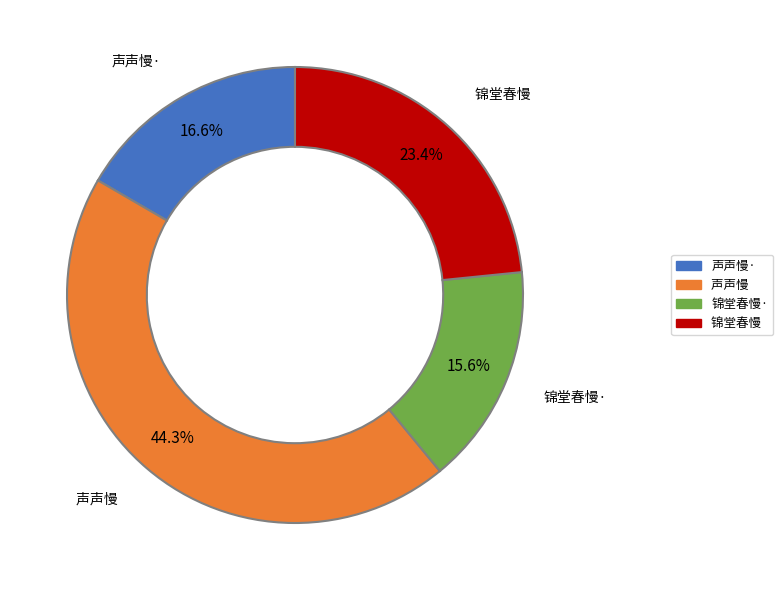

Does any single category account for the majority?

No